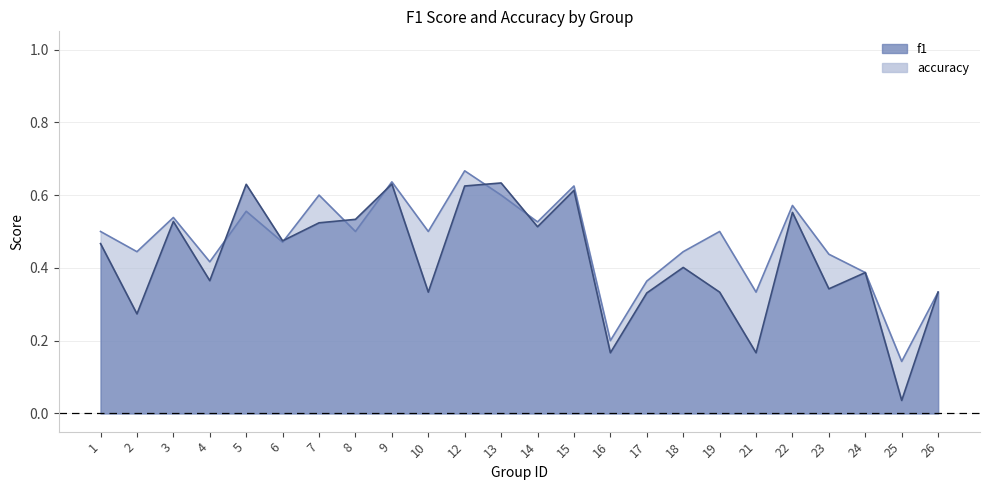

Read the accuracy value at 24.

0.4